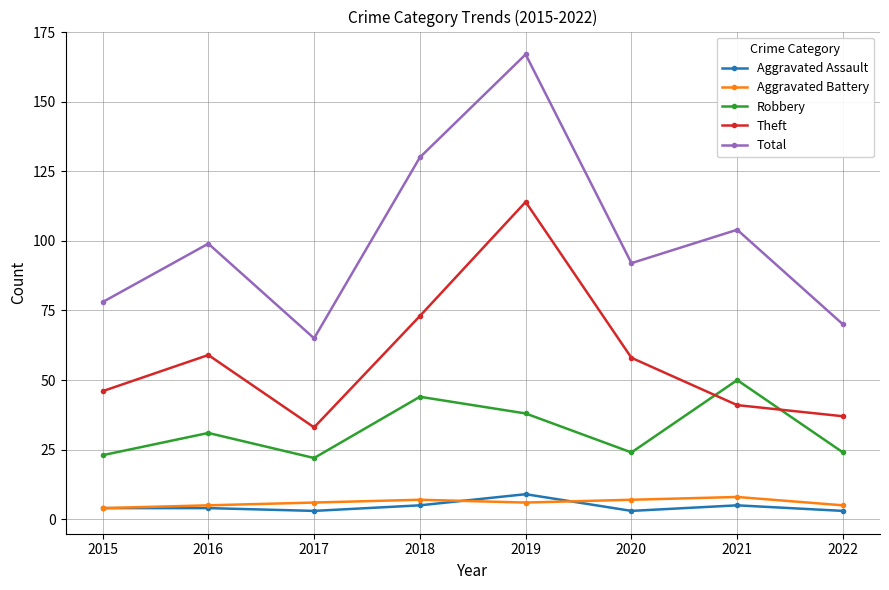

The value of Total at 2017 is 65. True or false?

True